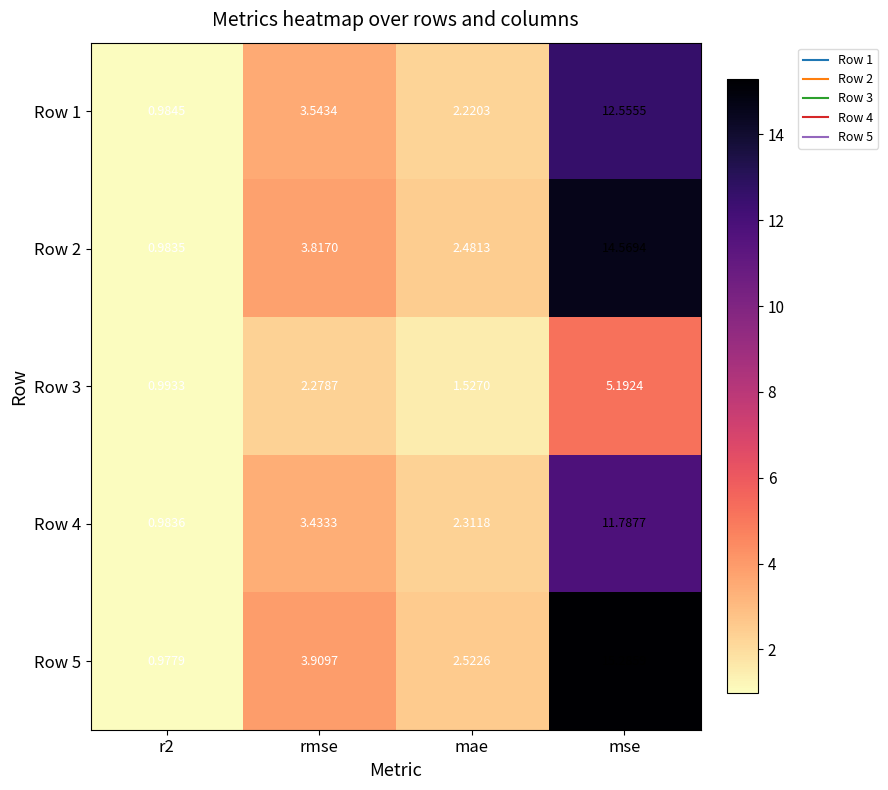

At which label does Row 1 first exceed 3?

rmse